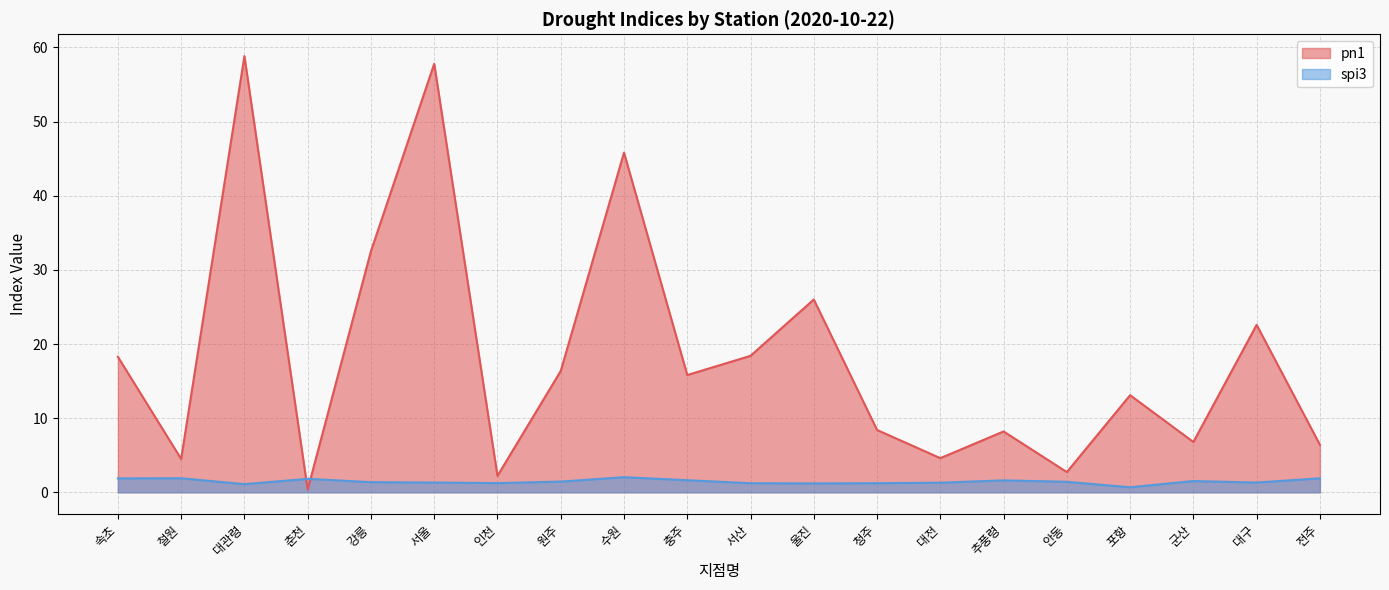

Is the value of spi3 at 군산 greater than the value of pn1 at 안동?

No